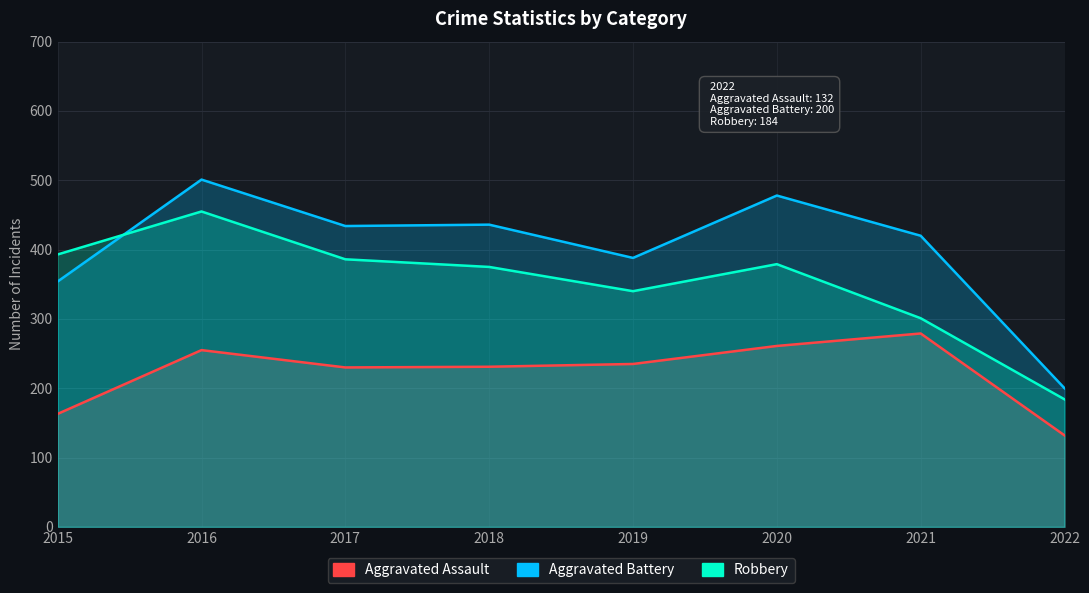

True or false: Aggravated Battery has a value of 662 at 2018.

False